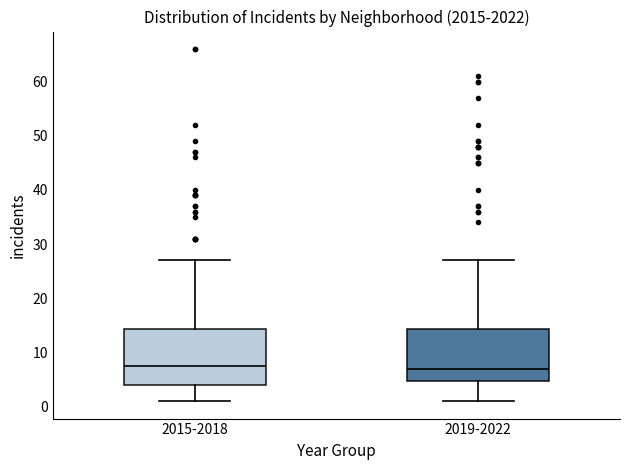

Where does the median line of the box for 2019-2022 sit on the y-axis? The values are not printed on the chart, so give them approximately, as read against the axis.

7